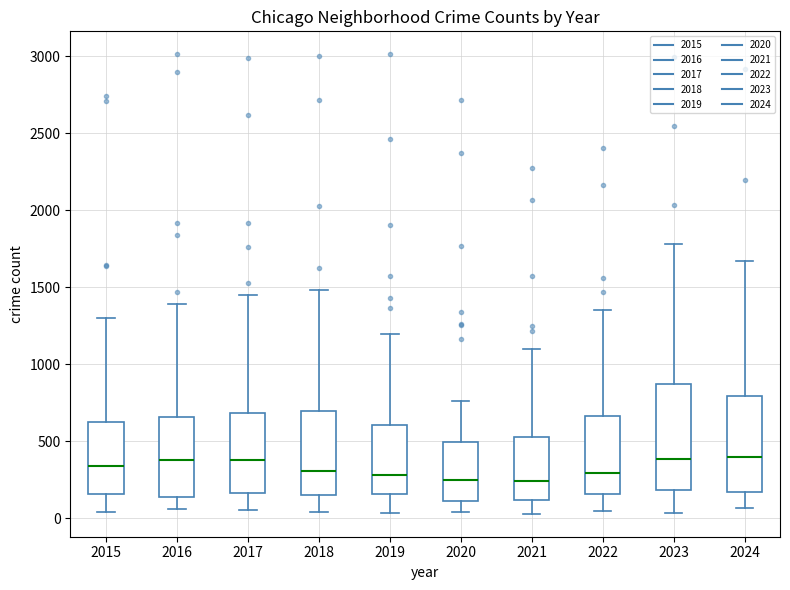

Where is the upper edge of the box at x = 2023 on the y-axis? The values are not printed on the chart, so give them approximately, as read against the axis.

850